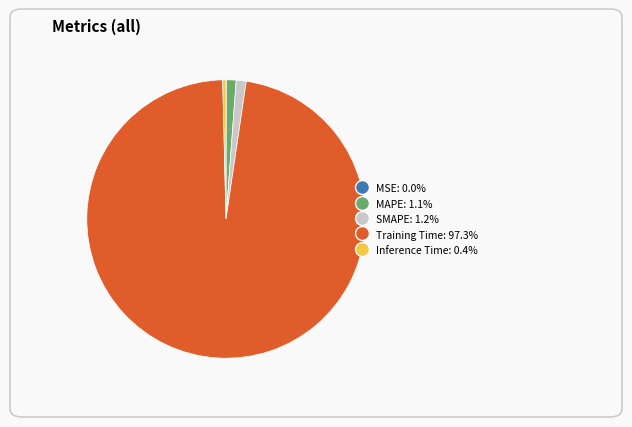

What is the largest slice in the pie chart?

Training Time